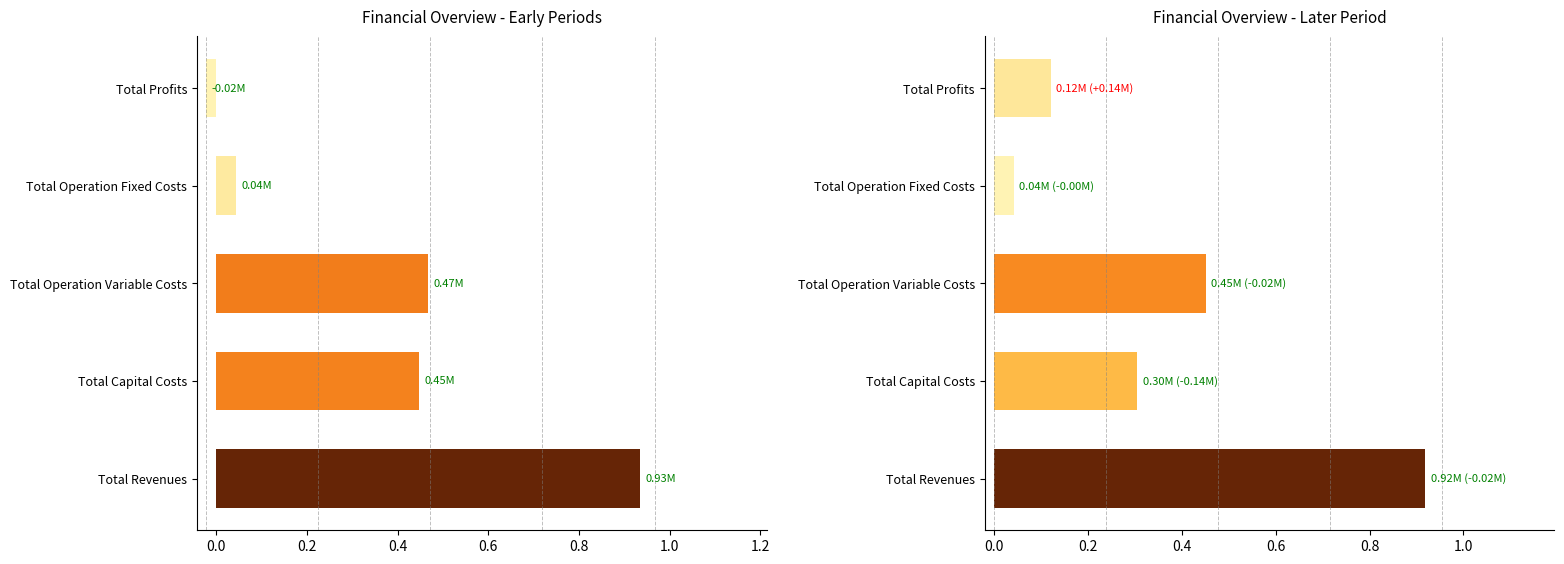

Are the bars horizontal?

Yes